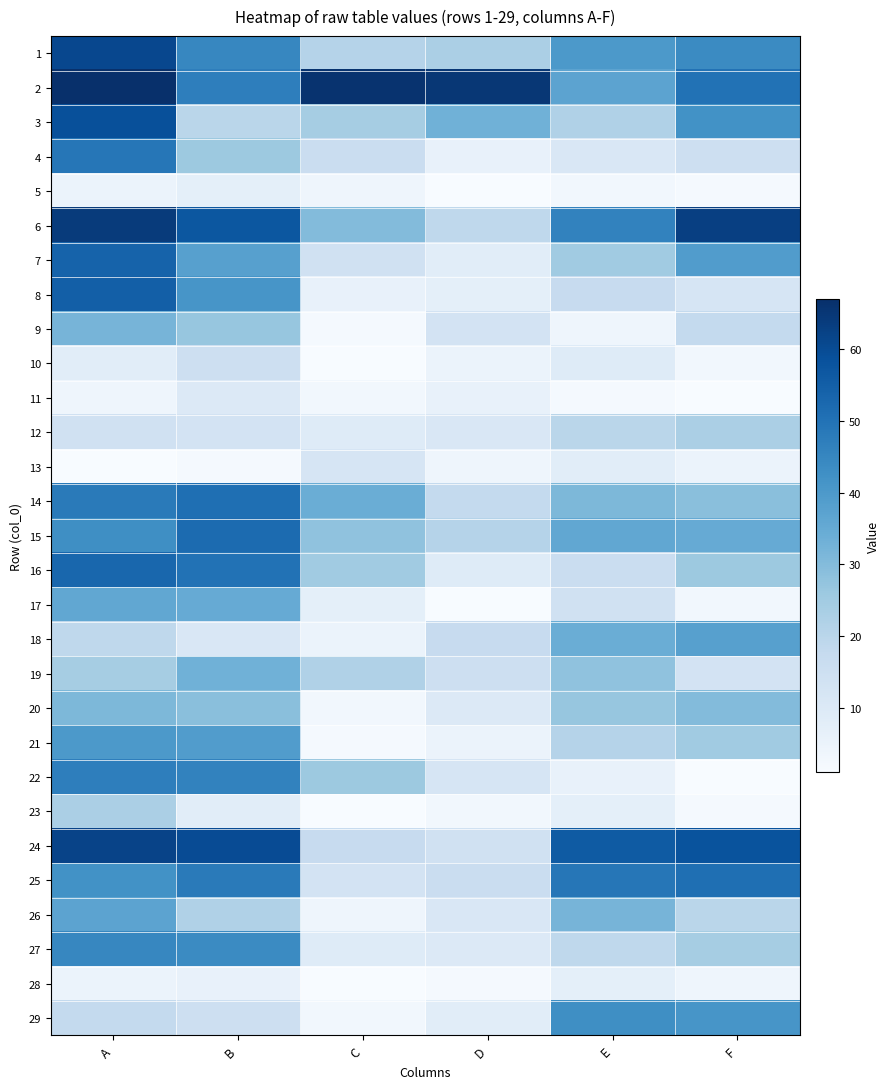

Rank the series at E from lowest to highest value.

11, 5, 9, 22, 23, 28, 13, 10, 4, 17, 16, 8, 27, 12, 21, 3, 7, 20, 19, 14, 26, 18, 15, 2, 1, 29, 6, 25, 24